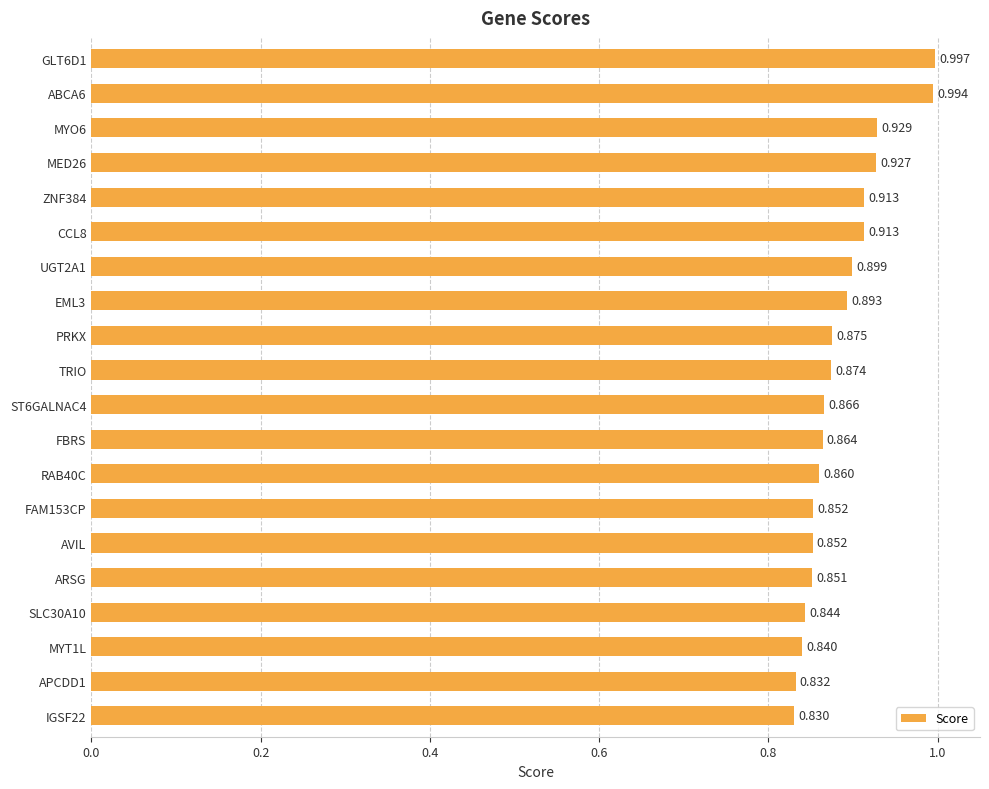

What is the sum of all values?

17.7